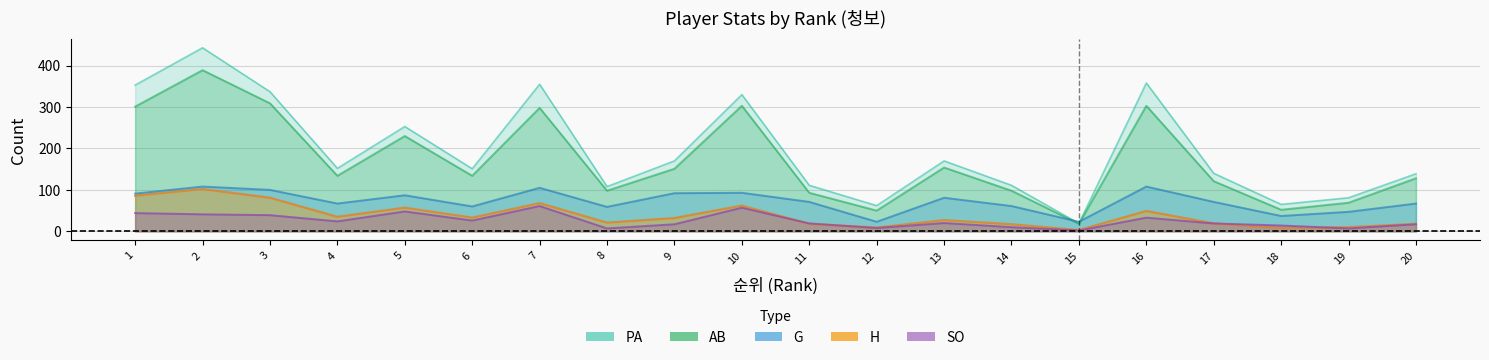

Where do SO and H first cross each other?

10 and 11